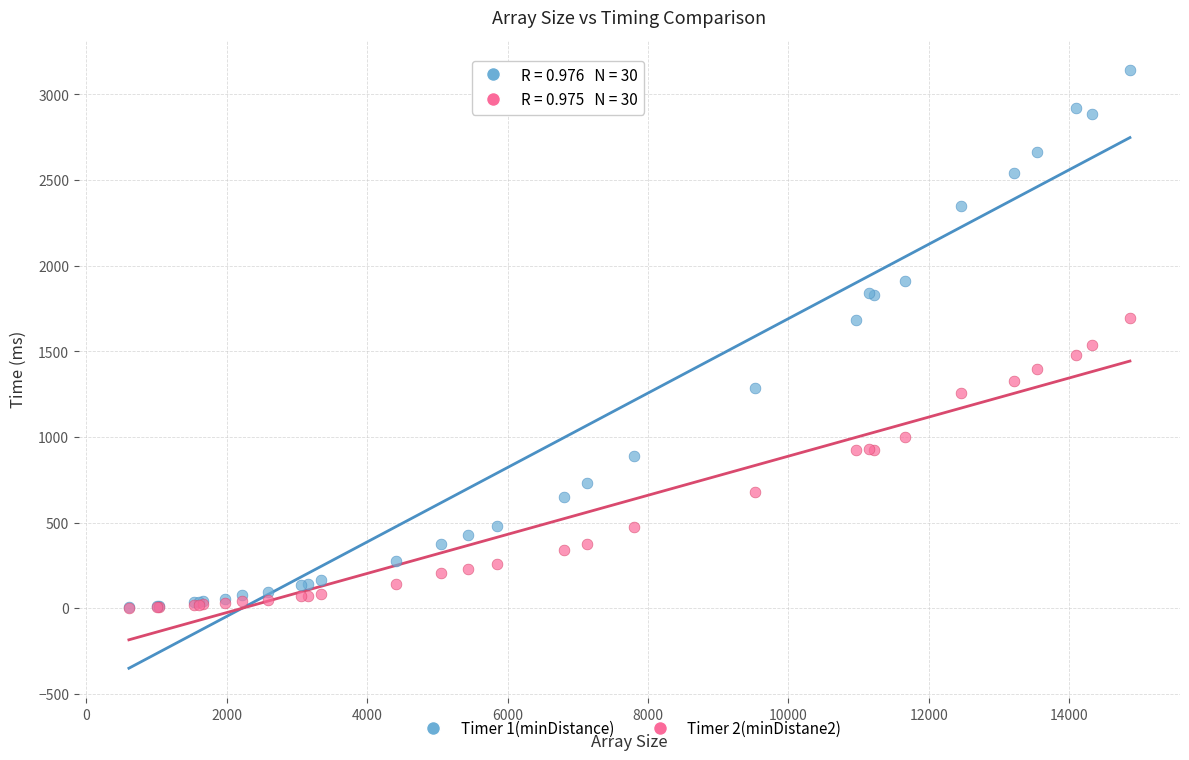

What are all the series names shown in the legend?

Timer 1(minDistance), Timer 2(minDistane2)